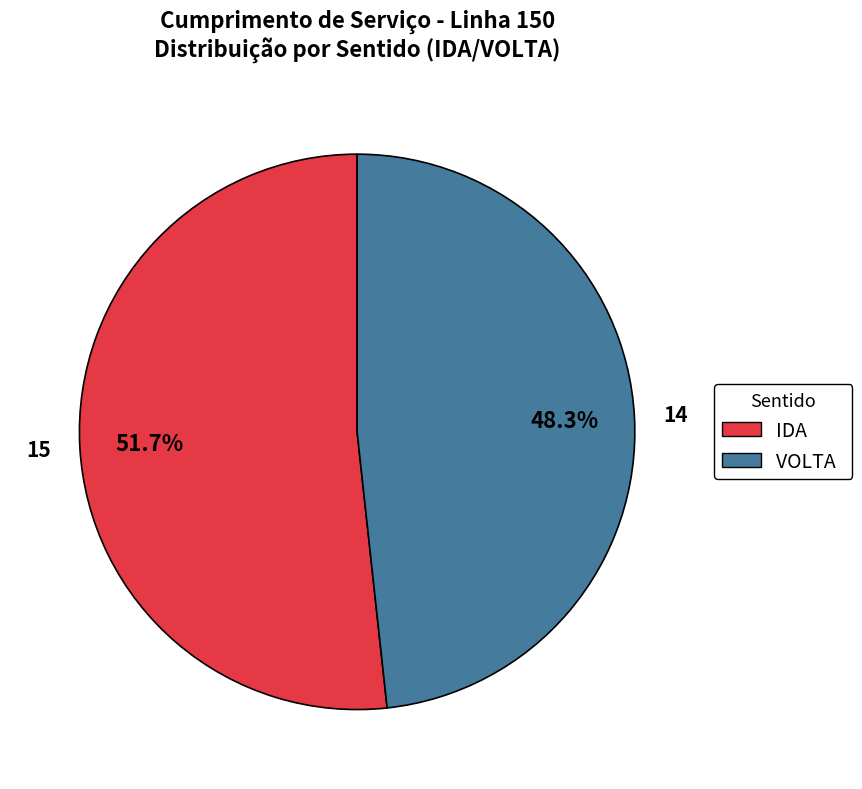

What percentage is NOT represented by IDA?

48.3%